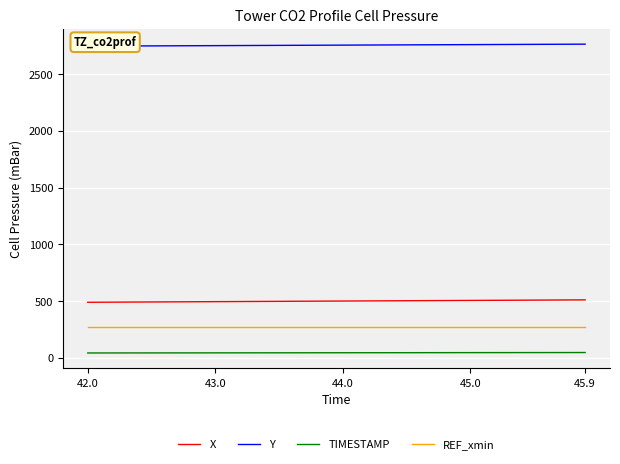

What is the minimum value for Y?

2746.1